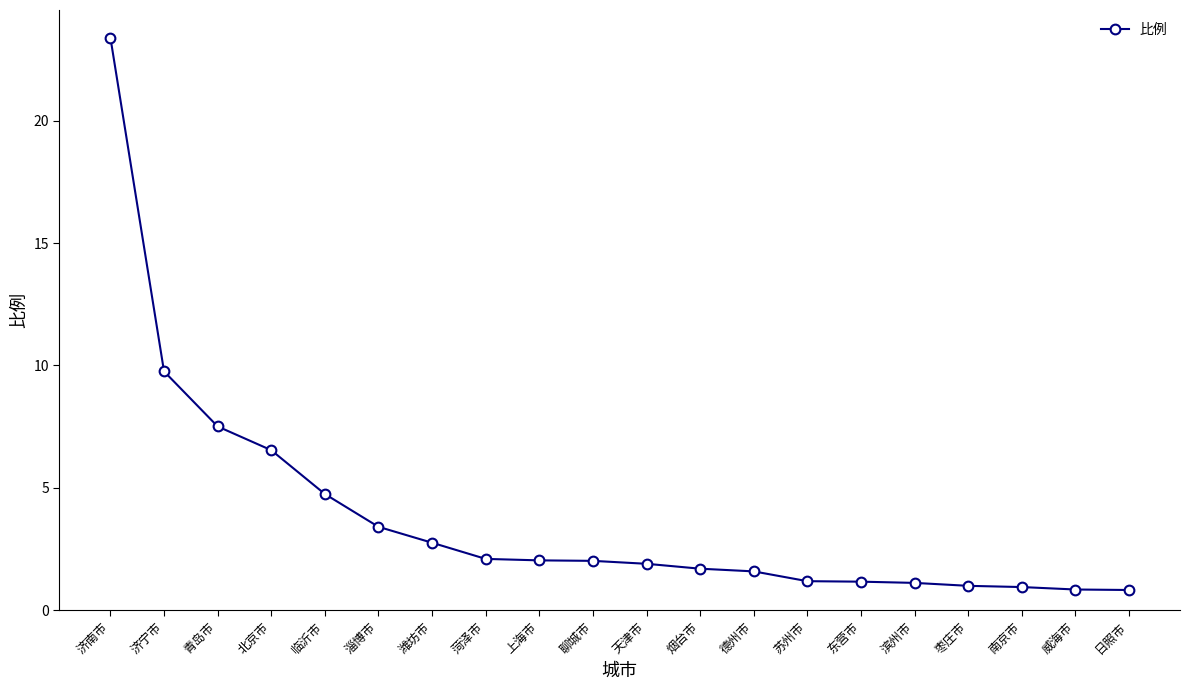

What is the sum of the values at 东营市 and 枣庄市?

2.2